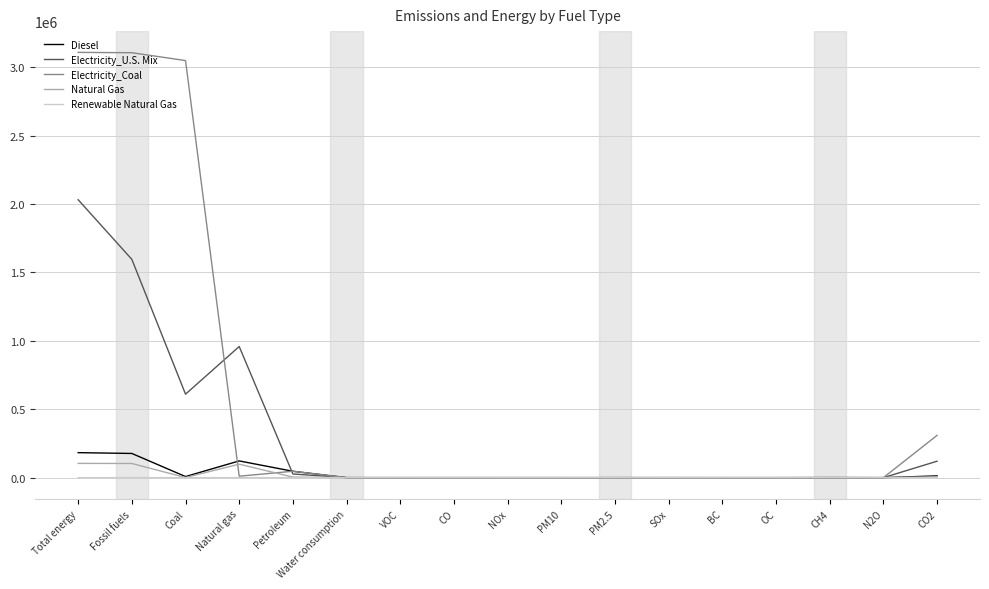

What is the average value of the Diesel series?

32317.0